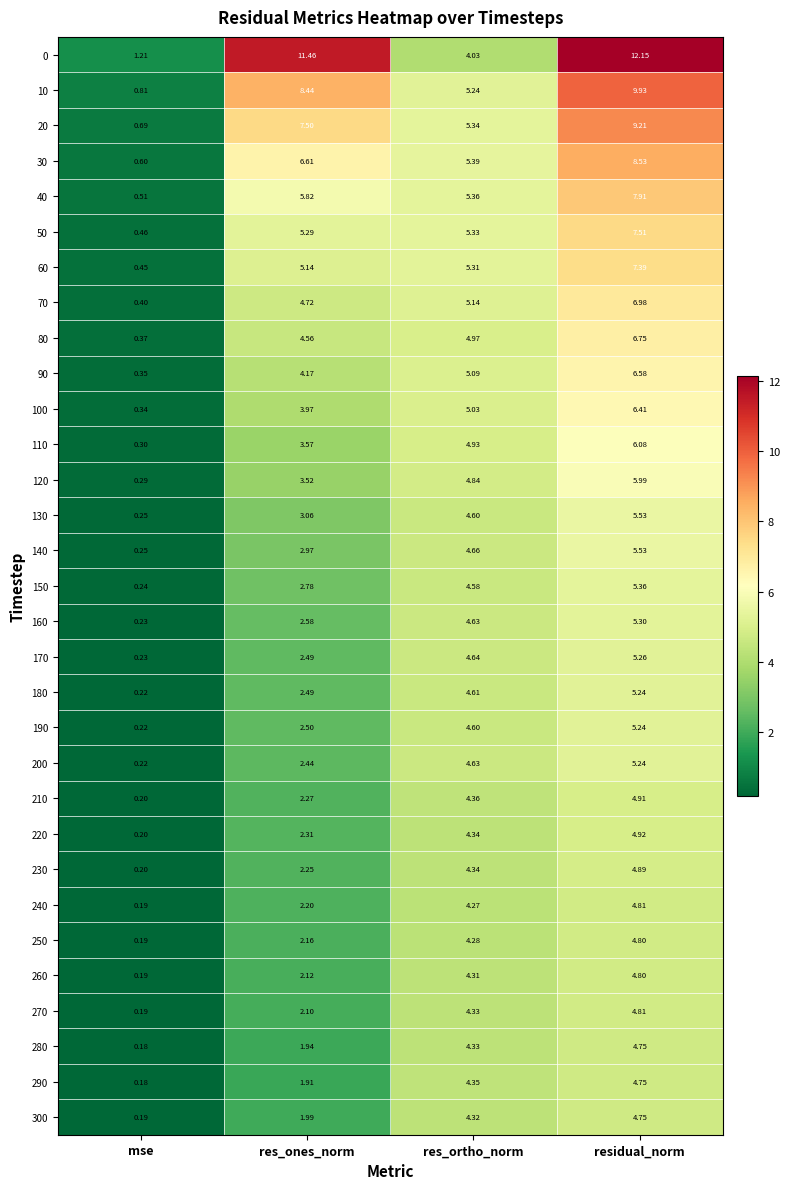

Which series has the widest spread of values?

0